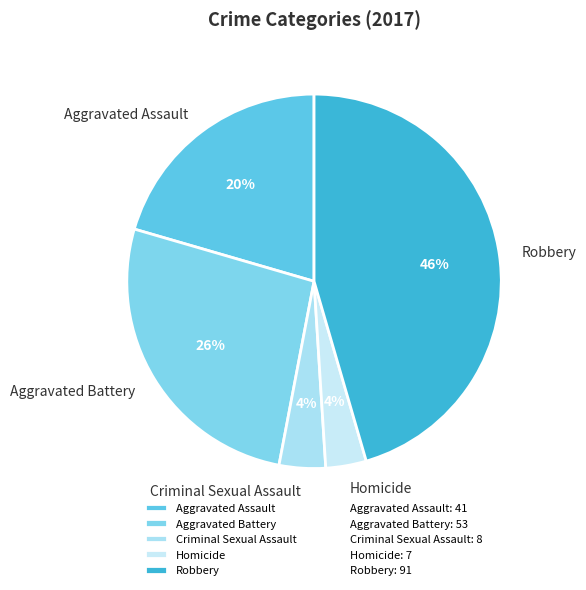

Does Criminal Sexual Assault account for over 50% of the chart?

No